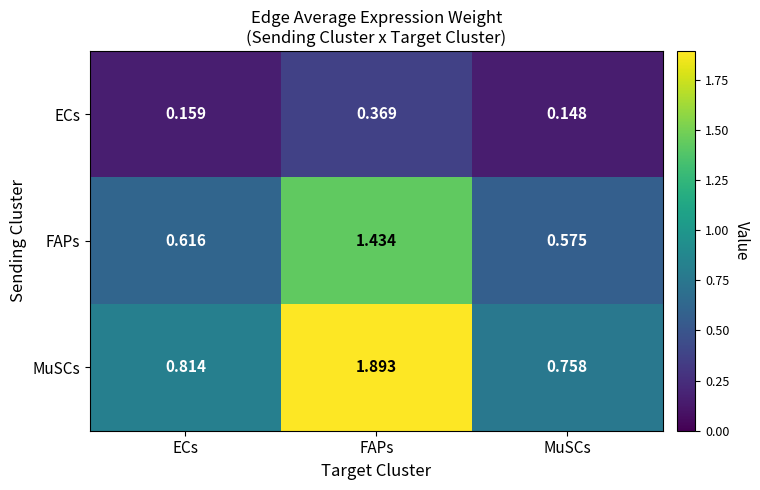

How many categories are shown in the chart?

3